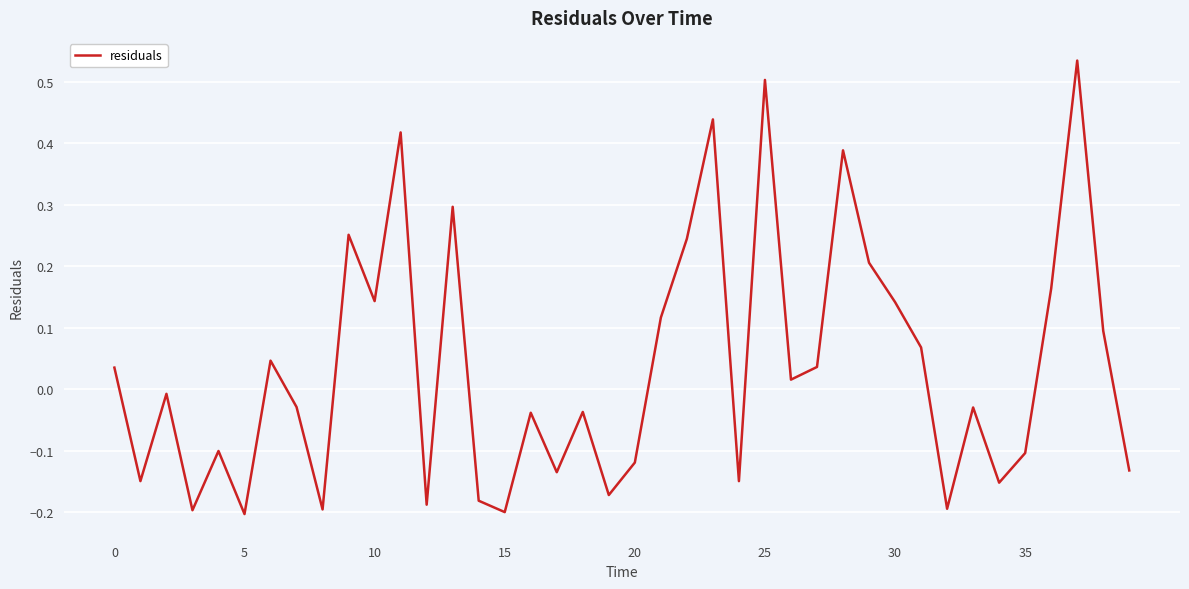

What is the label of the 16th point from the left?

15